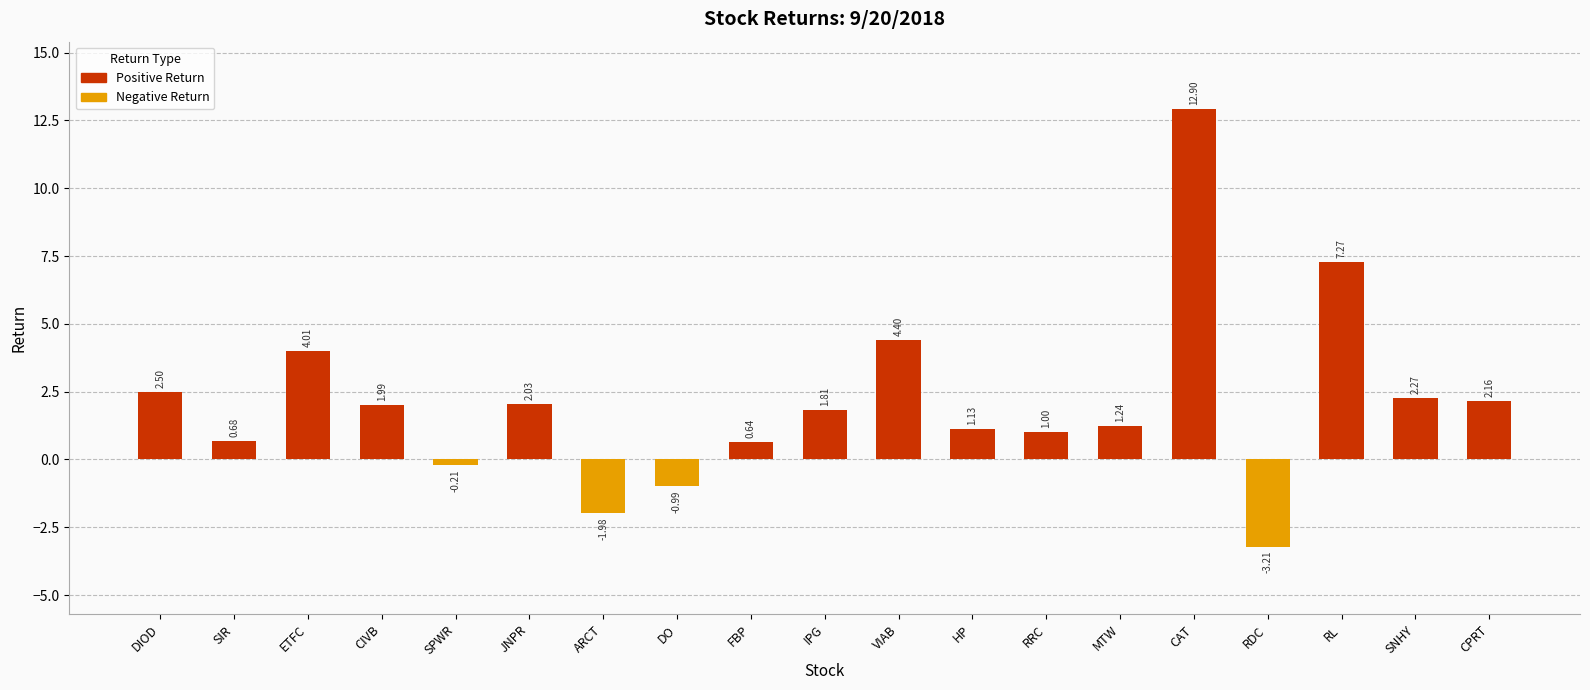

What is the change in value from VIAB to RRC?

-3.4